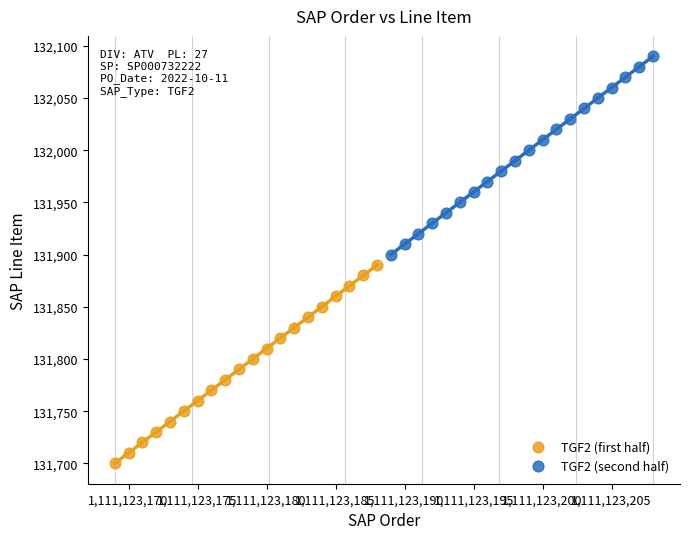

What are all the series names shown in the legend?

TGF2 (first half), TGF2 (second half)